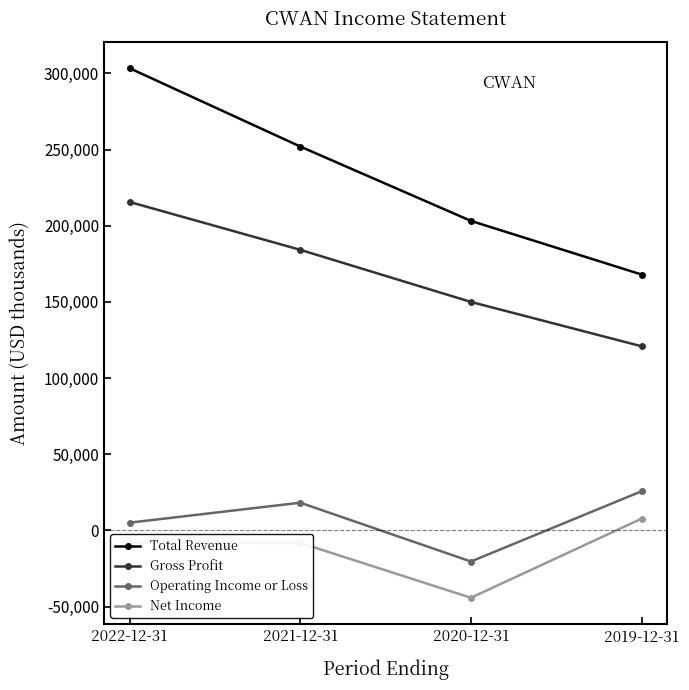

What is the total value across all series at 2021-12-31?

446200